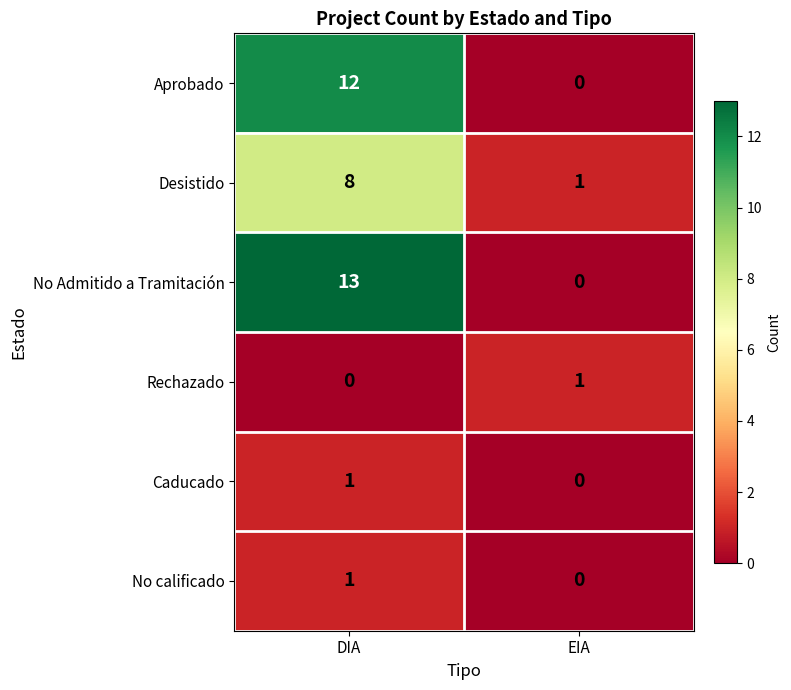

Rank the categories by Desistido value from highest to lowest.

DIA, EIA